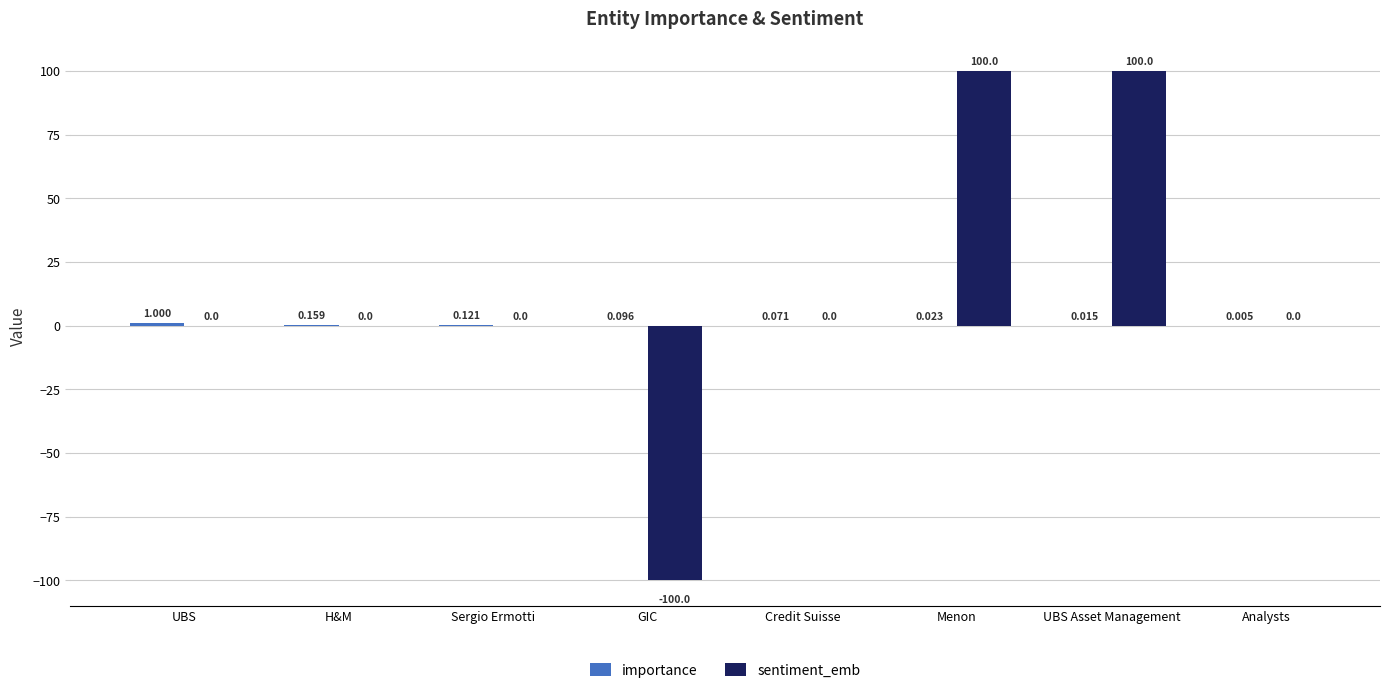

Which series changed the most between Menon and Analysts?

sentiment_emb